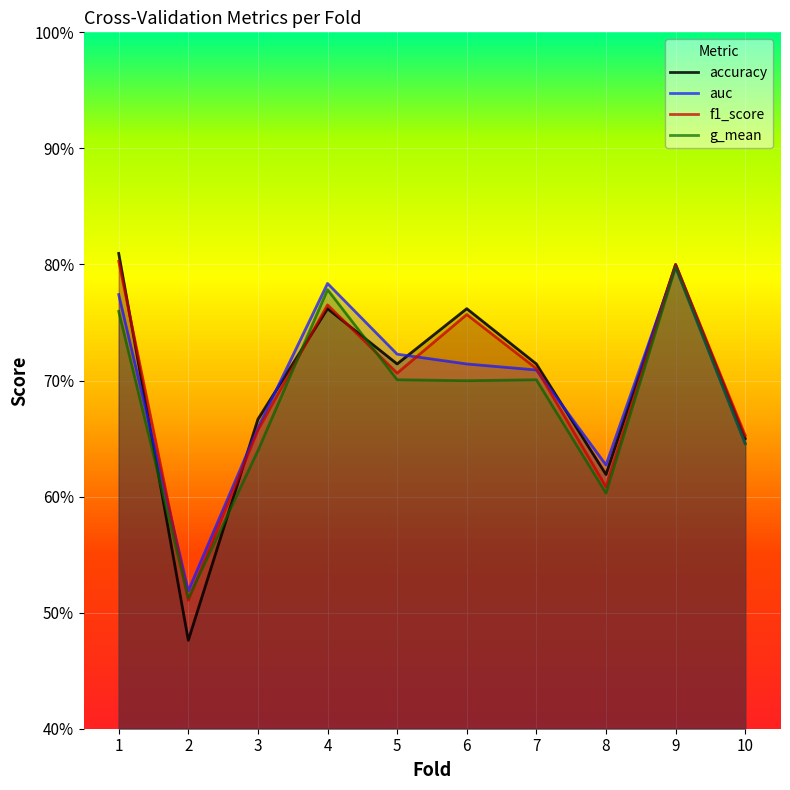

Which series has the largest range (max minus min)?

accuracy